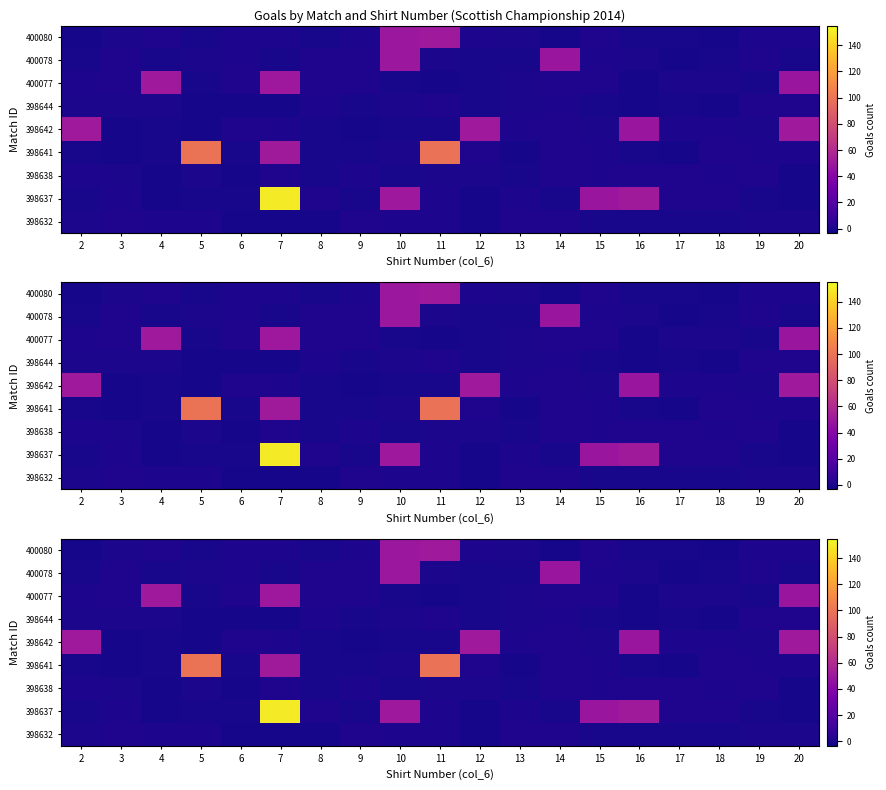

Which label corresponds to the smallest value in the chart?

17